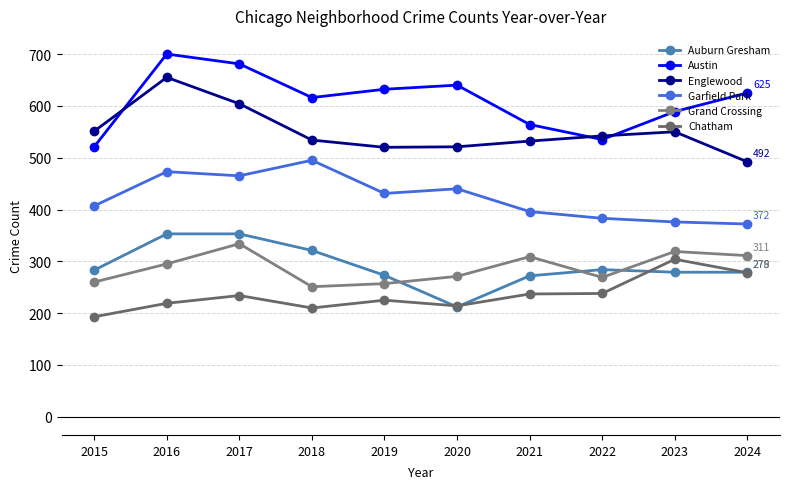

Is this an area chart (filled region under the line)?

No